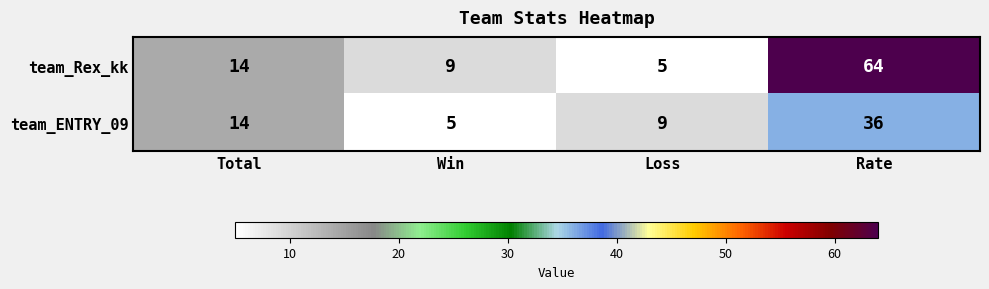

How many team_ENTRY_09 values are between 9 and 36?

3